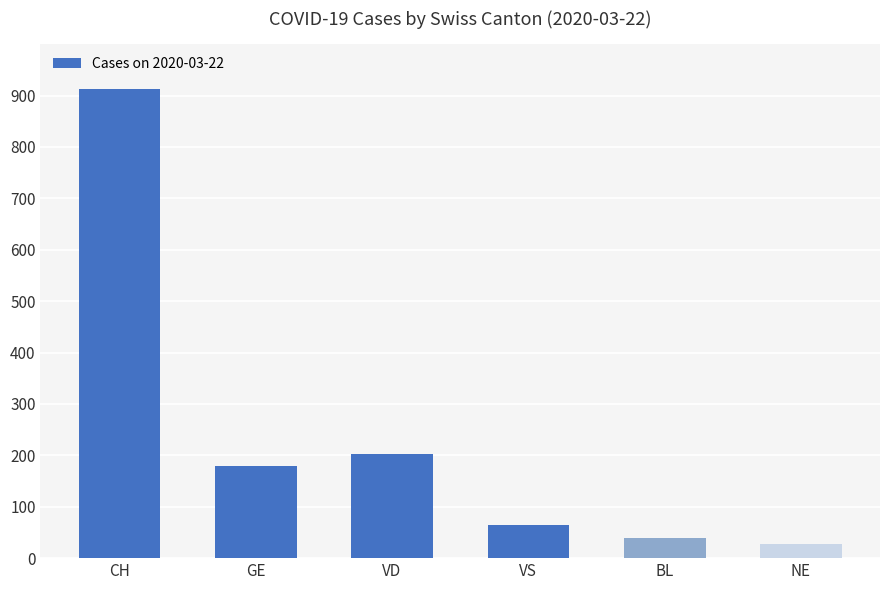

What is the difference between the values at VD and GE?

24